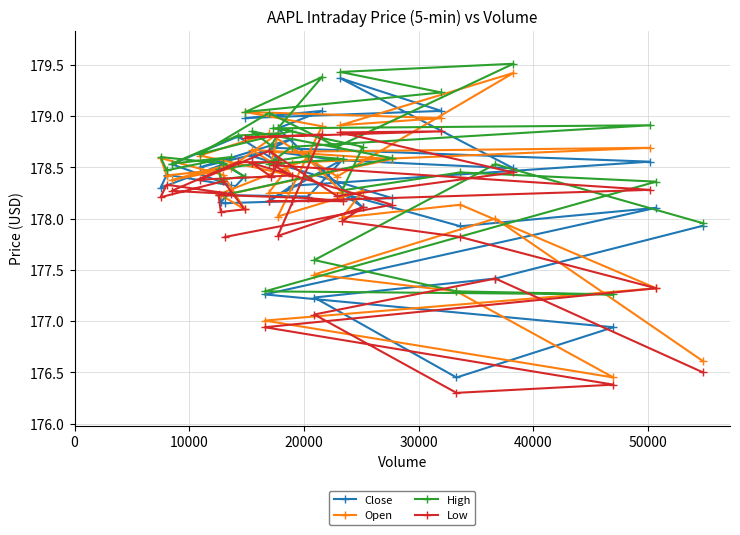

What is the minimum value shown in the chart?

176.3